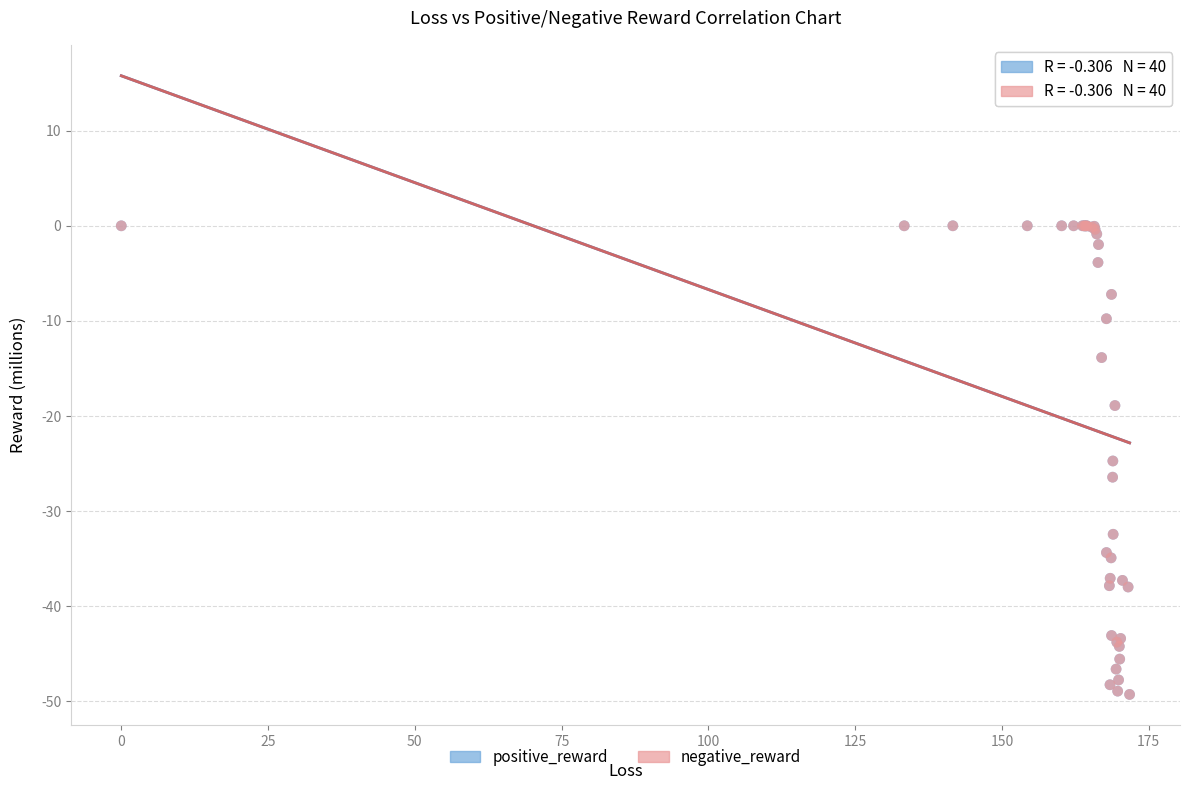

What are all the series names shown in the legend?

positive_reward, negative_reward